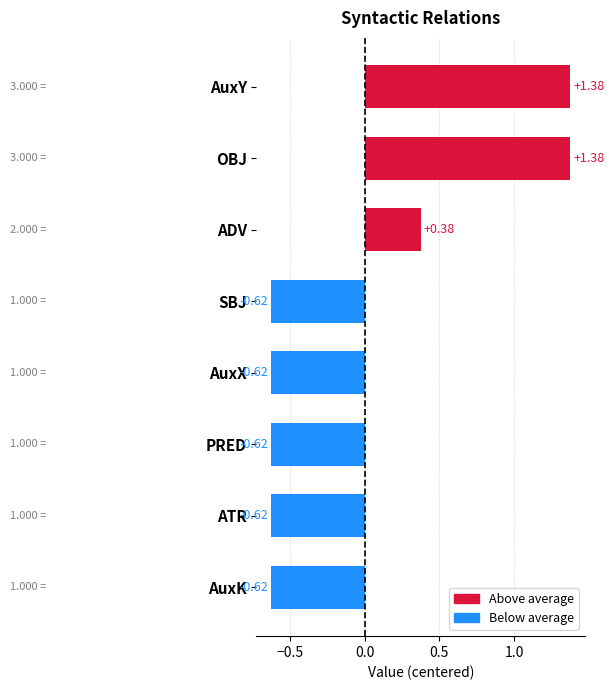

At which label is the value closest to 0?

ADV